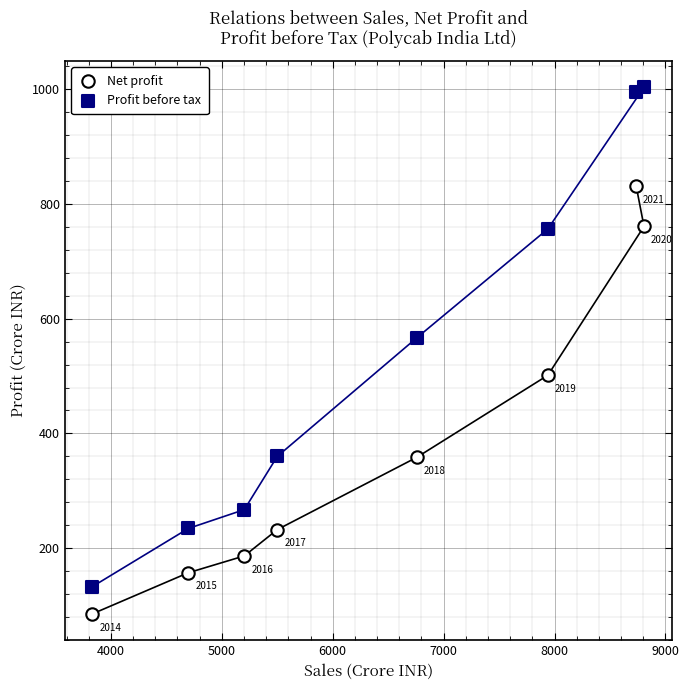

What are all the series names shown in the legend?

Net profit, Profit before tax